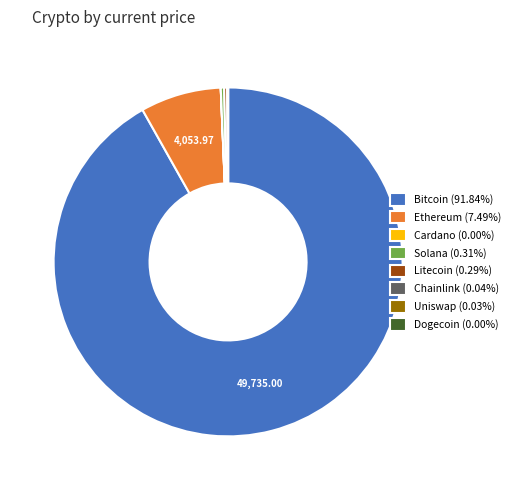

Is there any slice that represents more than half of the pie?

Yes